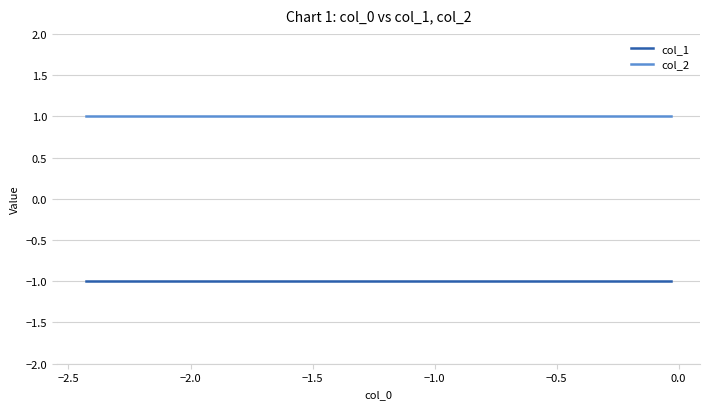

List the series in order of their overall mean, lowest first.

col_1, col_2